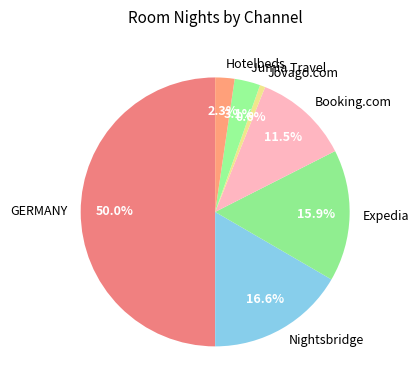

To the nearest percent, what is the difference between the largest and smallest slice percentages?

49%